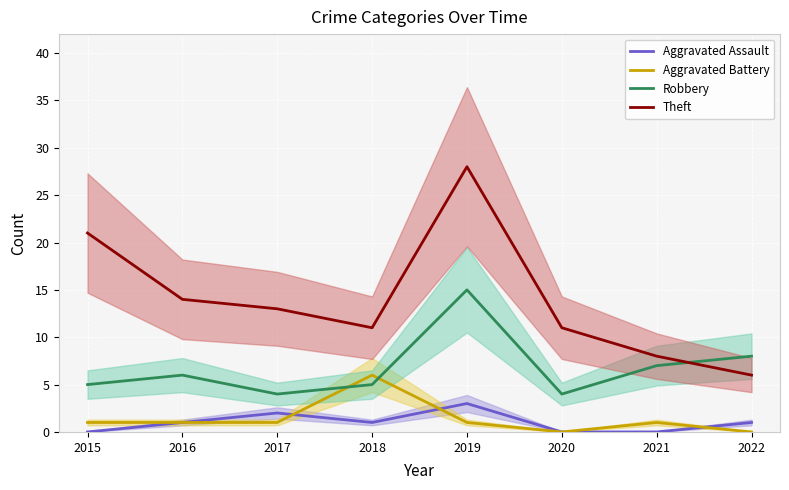

What is the difference between the highest and lowest values at 2017?

12